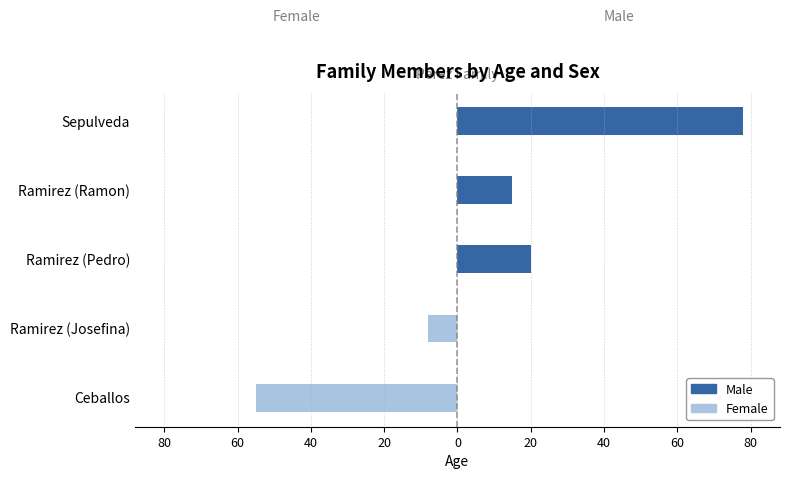

True or false: Female has a value of -14 at Ceballos.

False